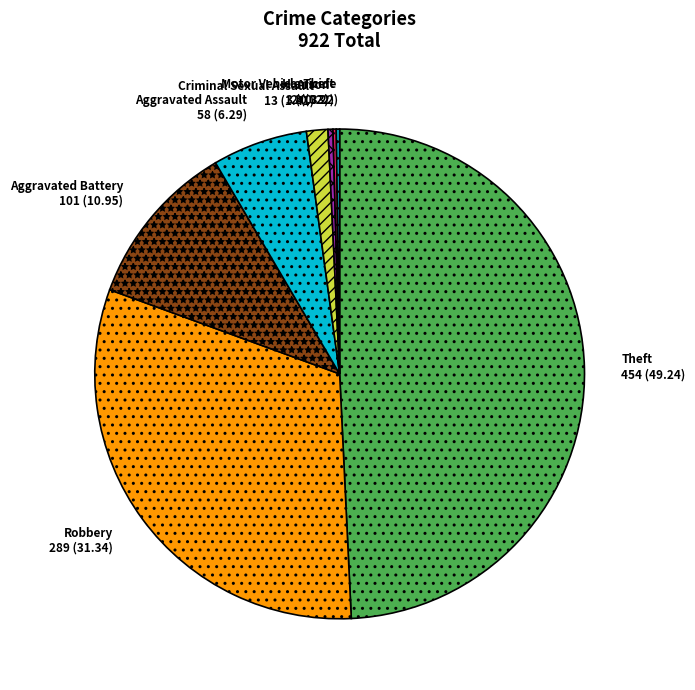

Is the sum of Theft and Aggravated Assault greater than half?

Yes